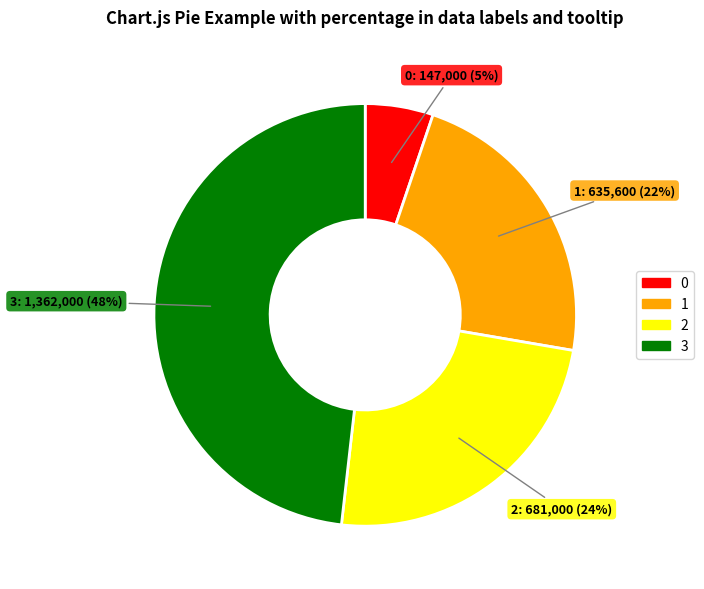

Combined, do 1 and 0 account for over 50%?

No